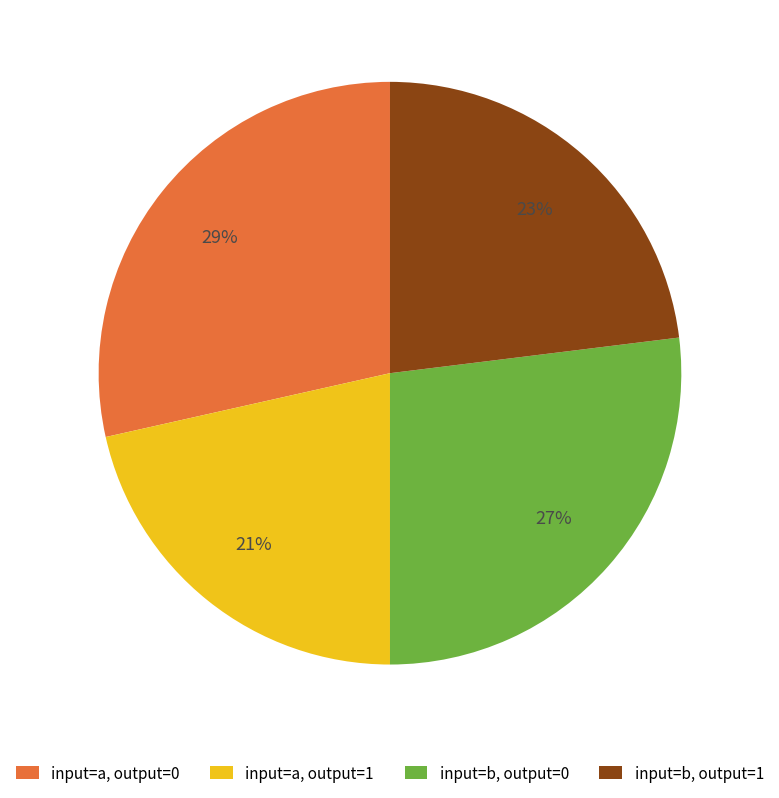

To the nearest percent, what is the average slice percentage?

25%